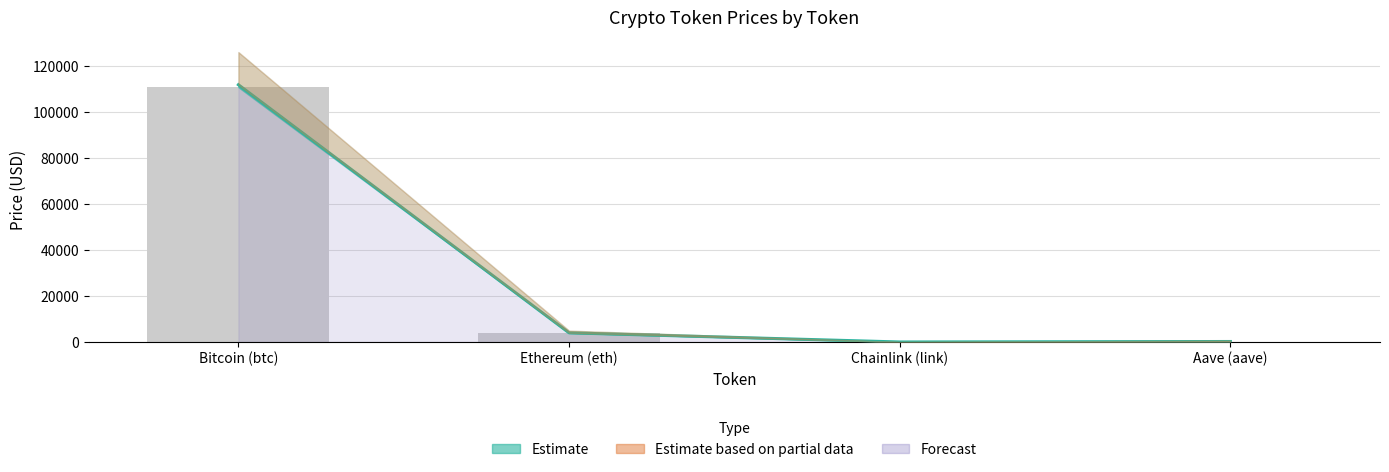

How many groups of bars are there?

4